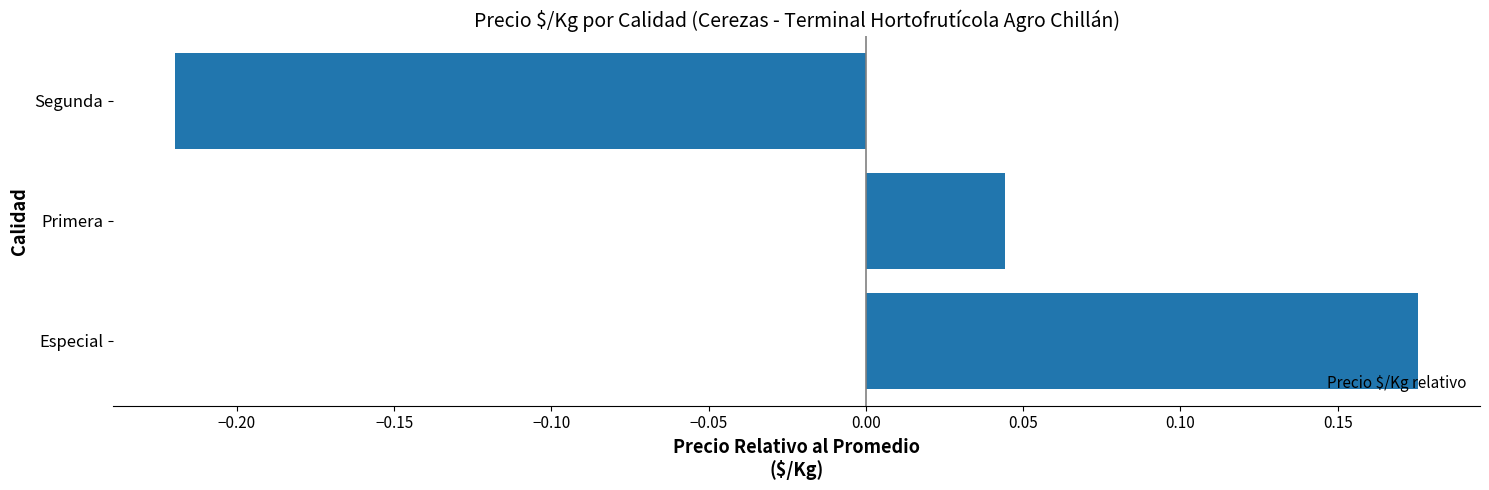

List the labels in order of value, smallest first.

Segunda, Primera, Especial